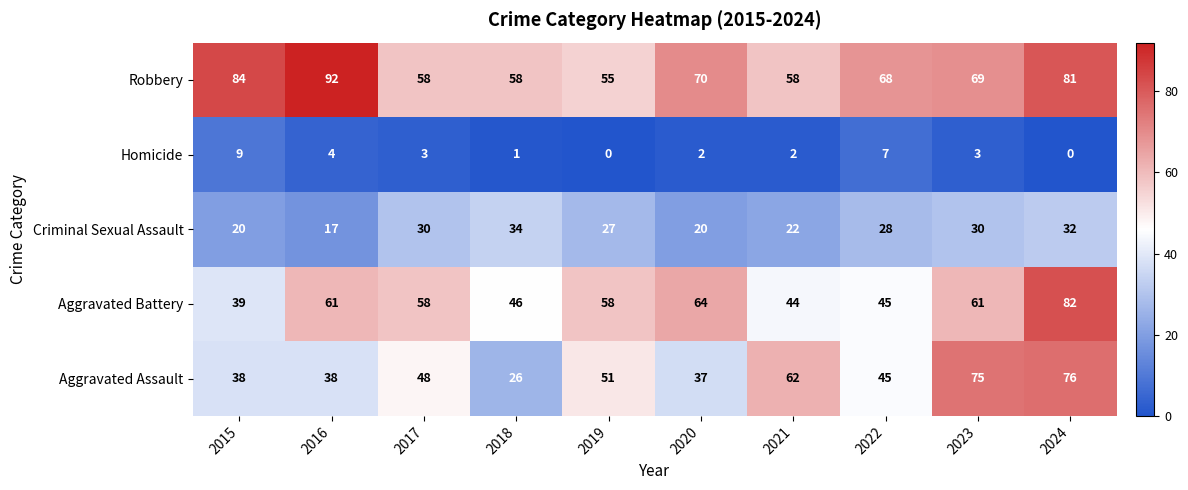

Is it true that Homicide equals 2 at 2020?

True